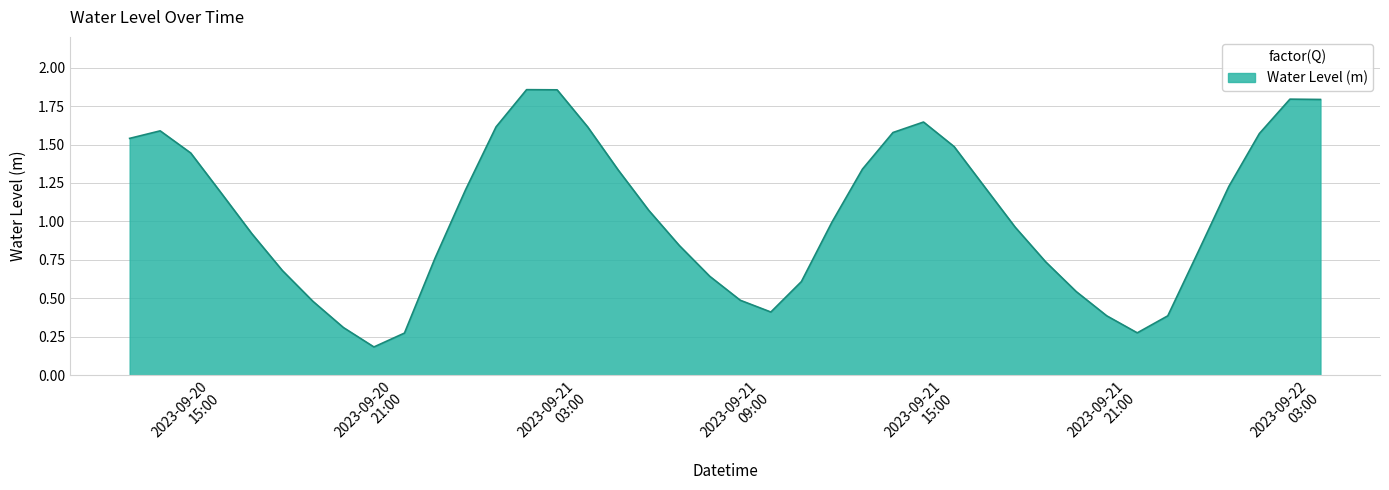

What is the minimum value shown in the chart?

0.2